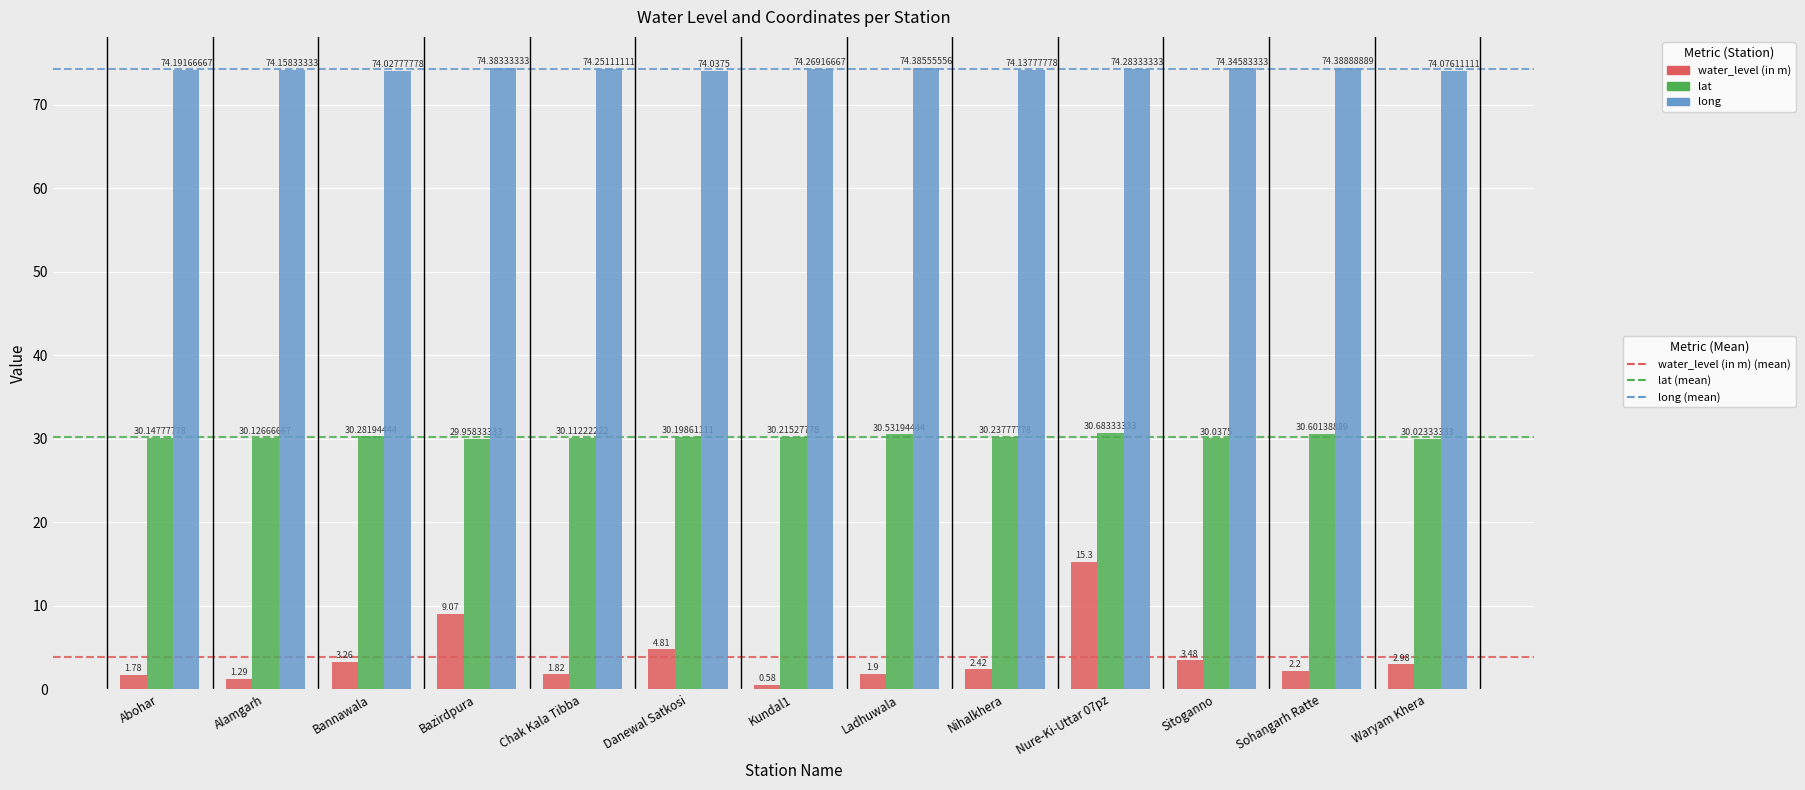

What position from the right is Nihalkhera?

5